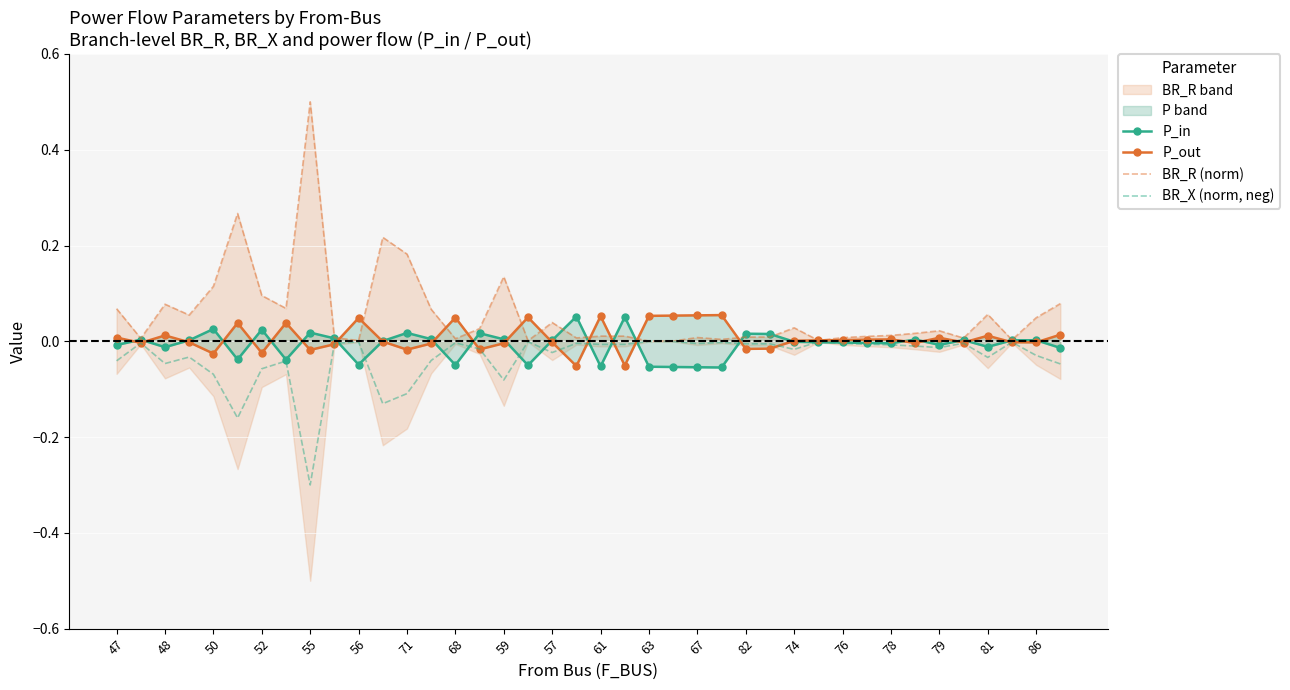

What is the minimum value for BR_X (norm, neg)?

-0.3